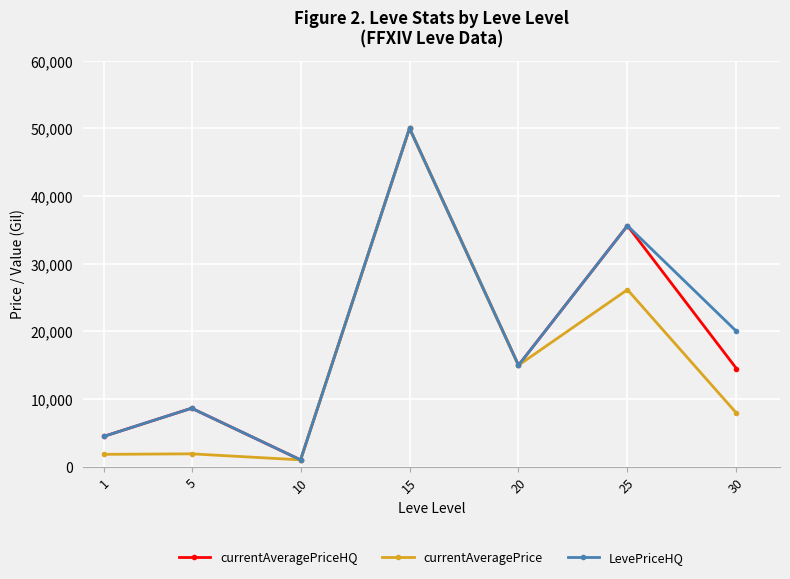

The LevePriceHQ series shows 49999 at 15. True or false?

True